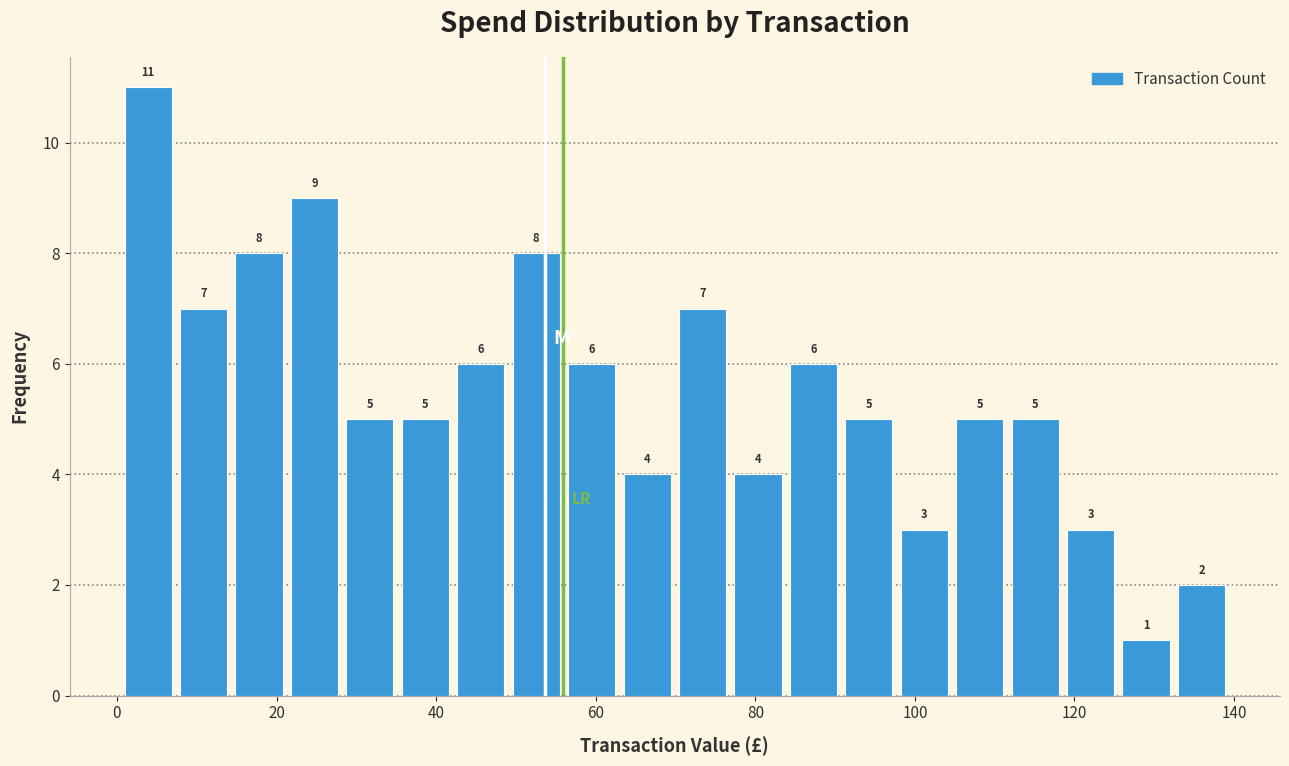

Around what value on the x-axis is the tallest bar? Give the approximate position of its centre, as read against the axis.

4